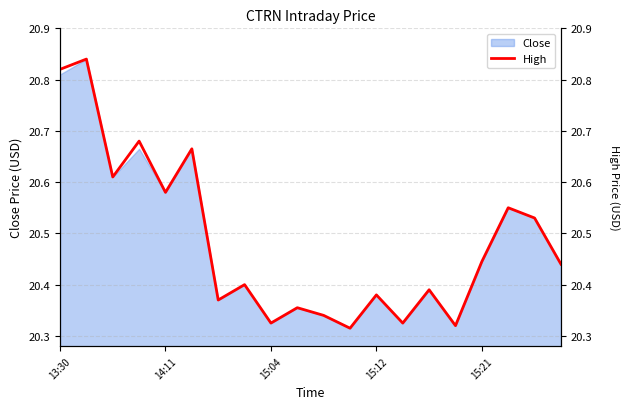

Between 15 and 8, which is larger?

8